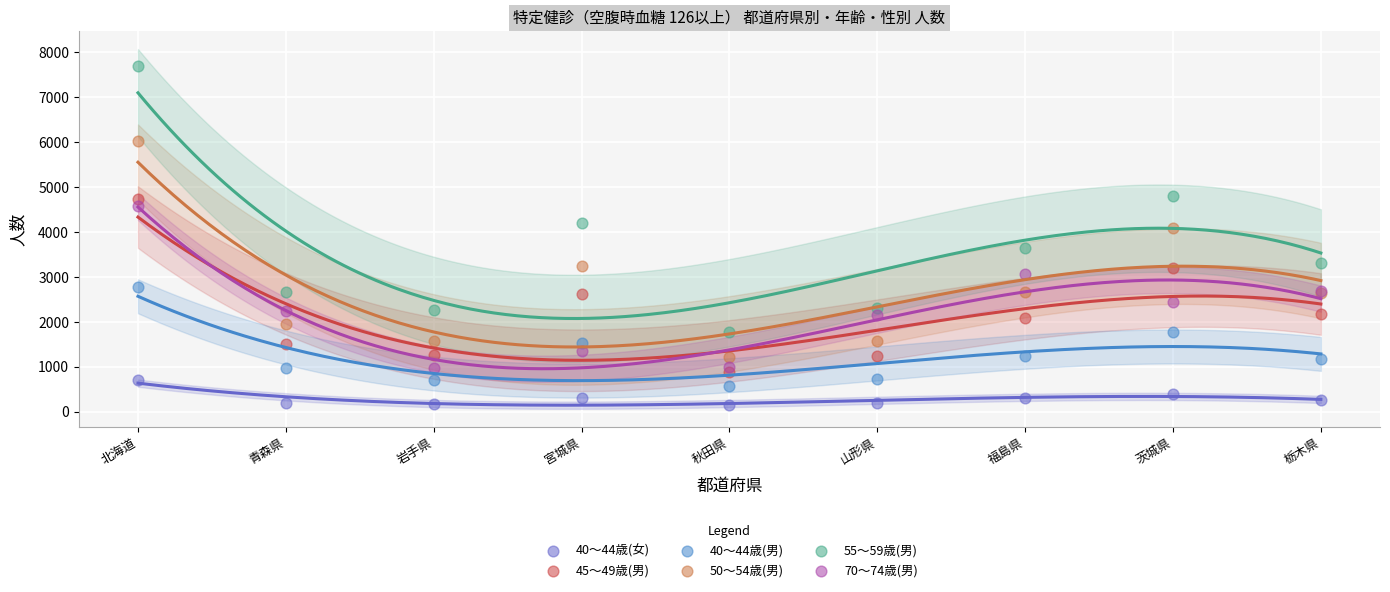

Across all series, what Y value is closest to 3927?

4081